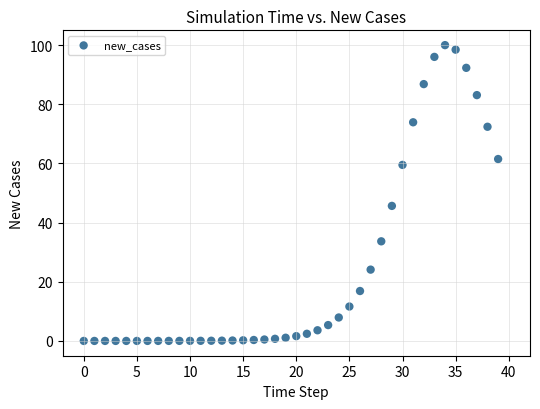

What Y value in the scatter plot is closest to 50?

45.6